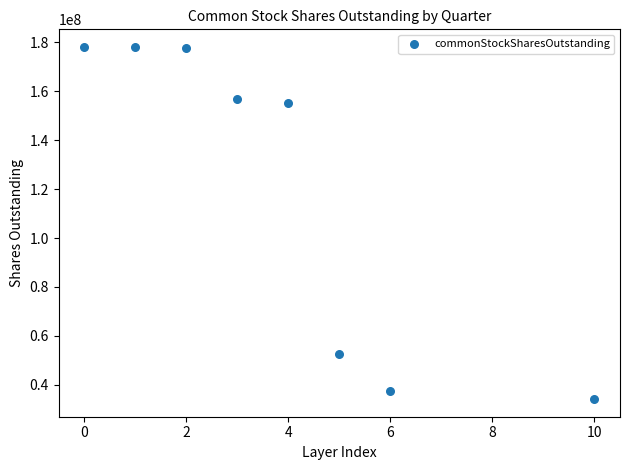

What is the range of Y values (max minus min)?

143945000